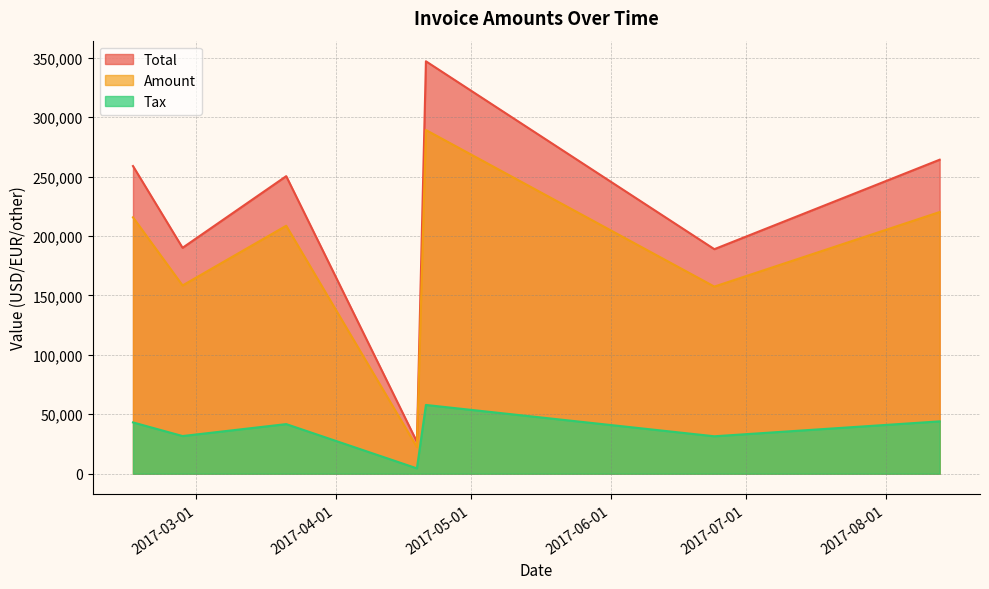

True or false: Amount has a value of 35667.3 at 2017-04-19.

False